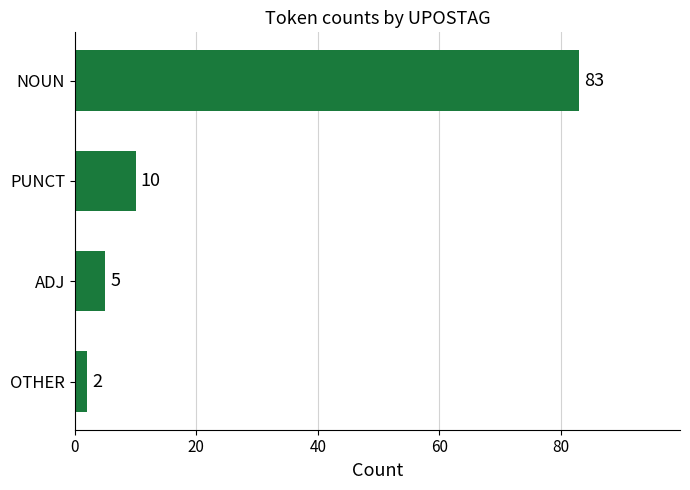

List the labels in order of value, smallest first.

OTHER, ADJ, PUNCT, NOUN